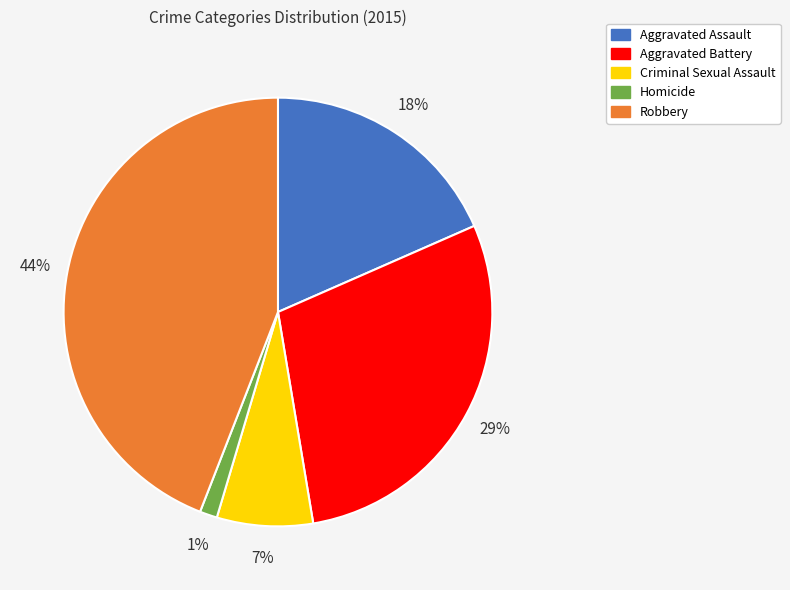

Which slice is the largest?

Robbery